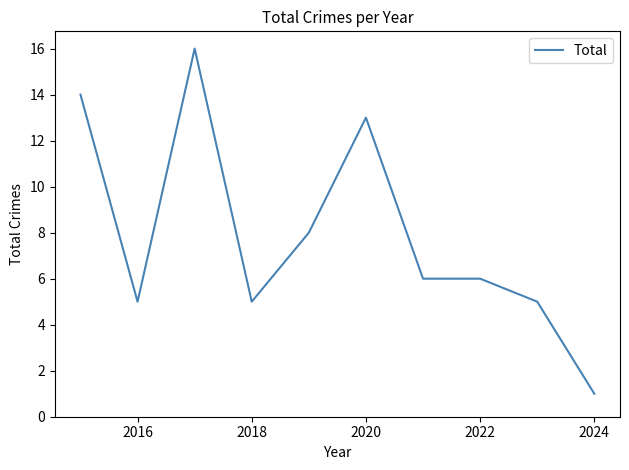

What is the greatest value displayed?

16